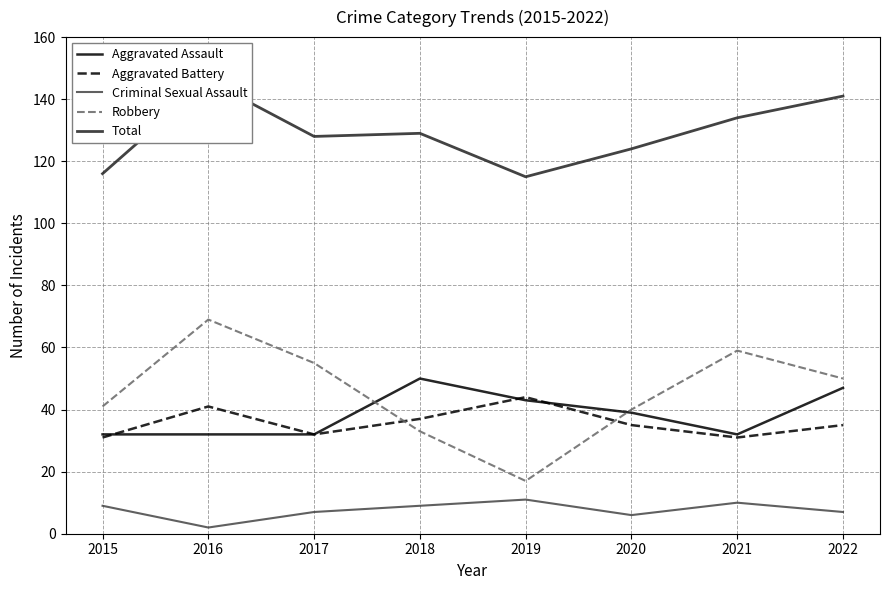

Where is Criminal Sexual Assault nearest to the value 6?

2020